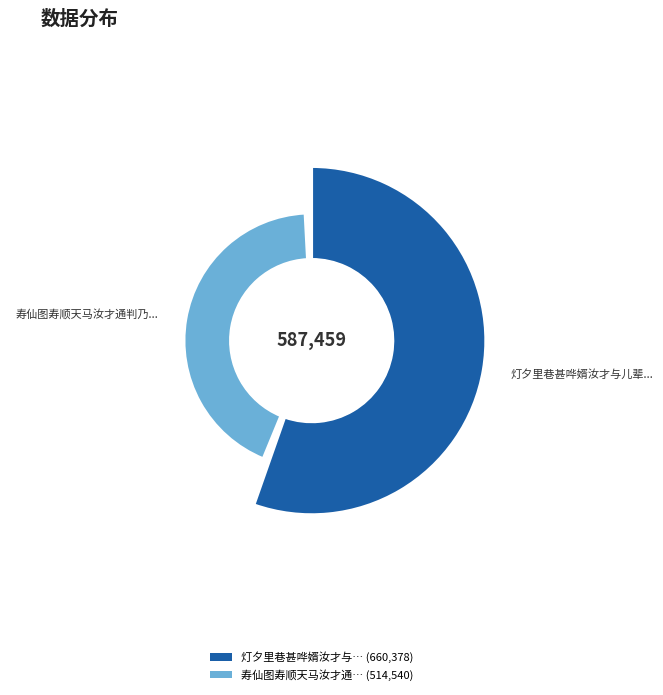

How many segments does this pie chart have?

2